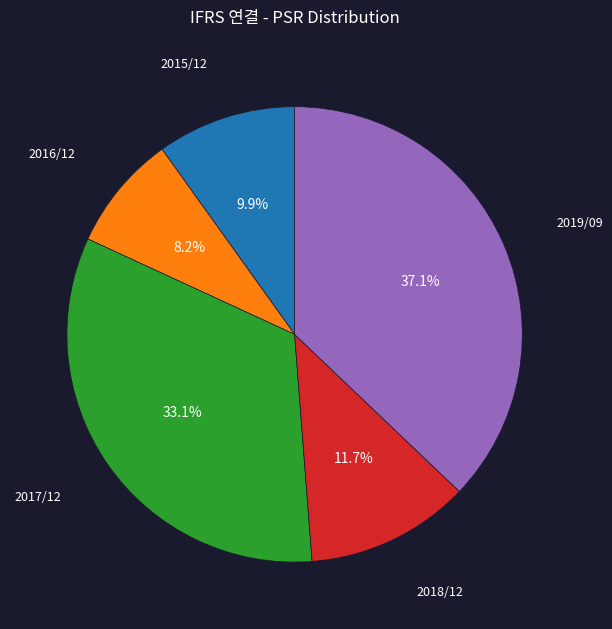

Is there any slice that represents more than half of the pie?

No